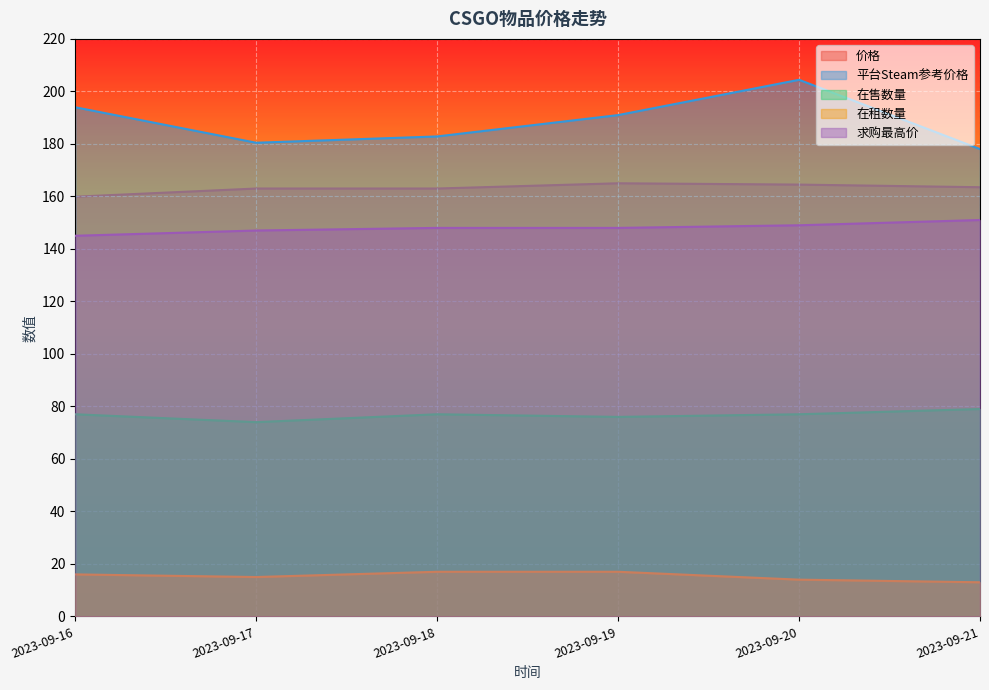

At how many categories does at least one series exceed 98?

6